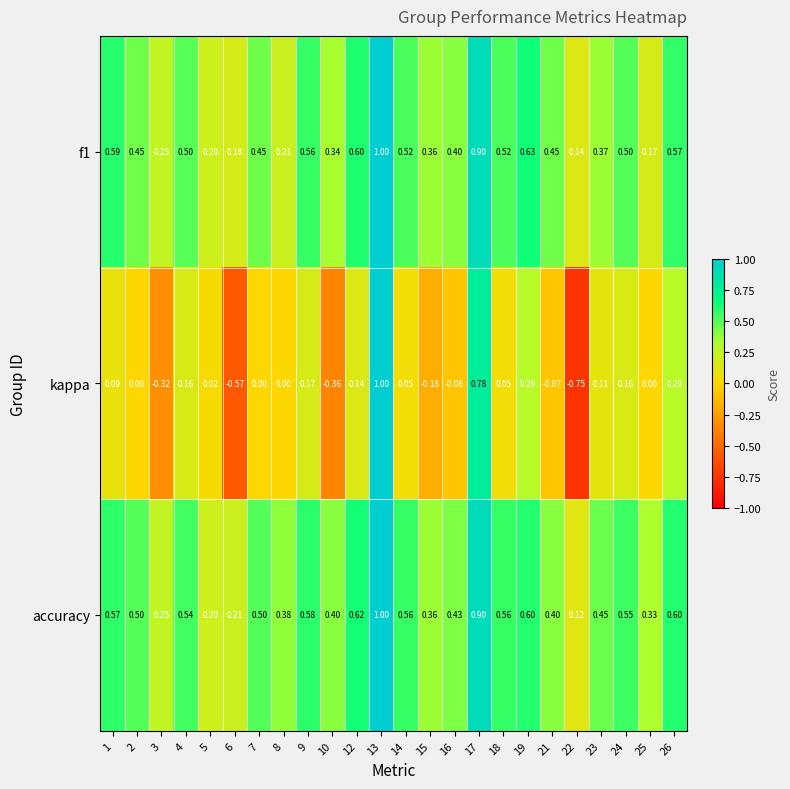

Count the number of data series in this chart.

3